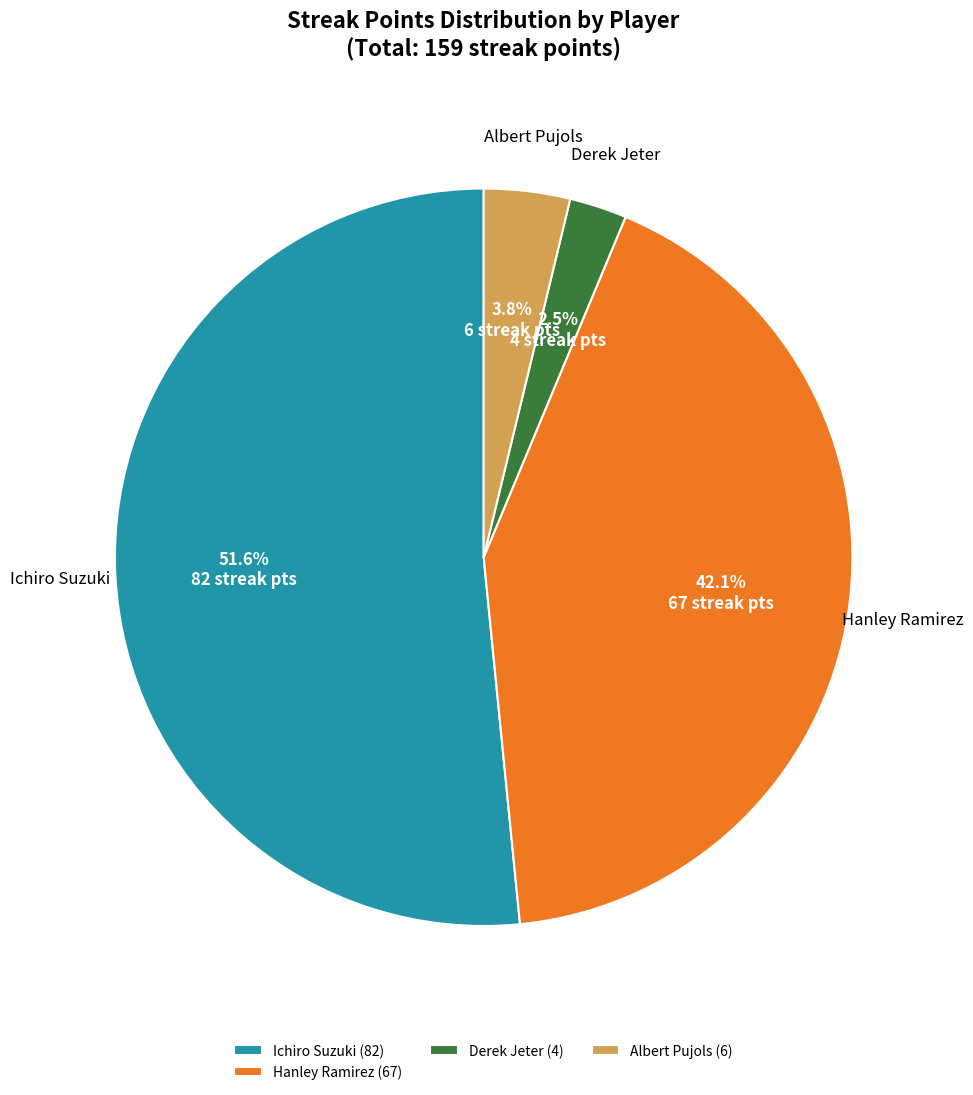

Is the sum of Albert Pujols (6) and Hanley Ramirez (67) greater than half?

No